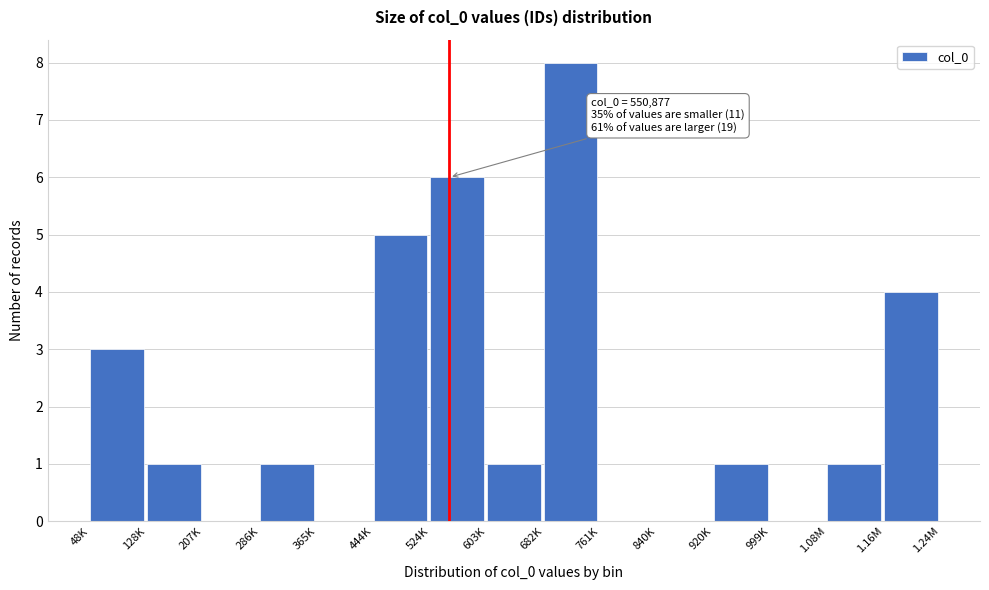

Reading left to right, extract all data points from this chart.

48K=3	128K=1	207K=0	286K=1	365K=0	444K=5	524K=6	603K=1	682K=8	761K=0	840K=0	920K=1	999K=0	1.08M=1	1.16M=4